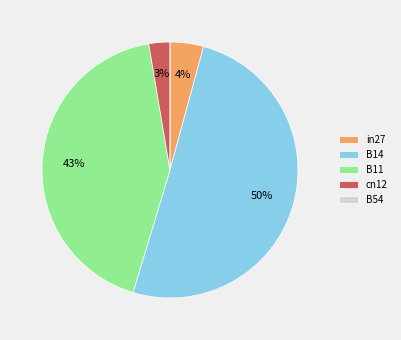

What is the largest slice in the pie chart?

B14